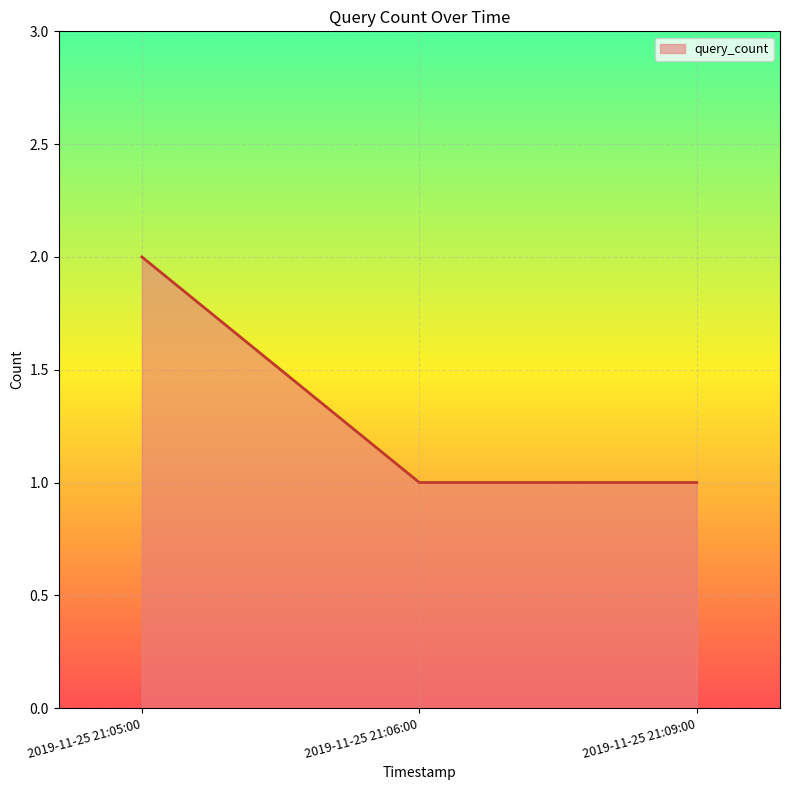

What is the ratio of the value at 2019-11-25 21:06:00 to the value at 2019-11-25 21:09:00?

1.0